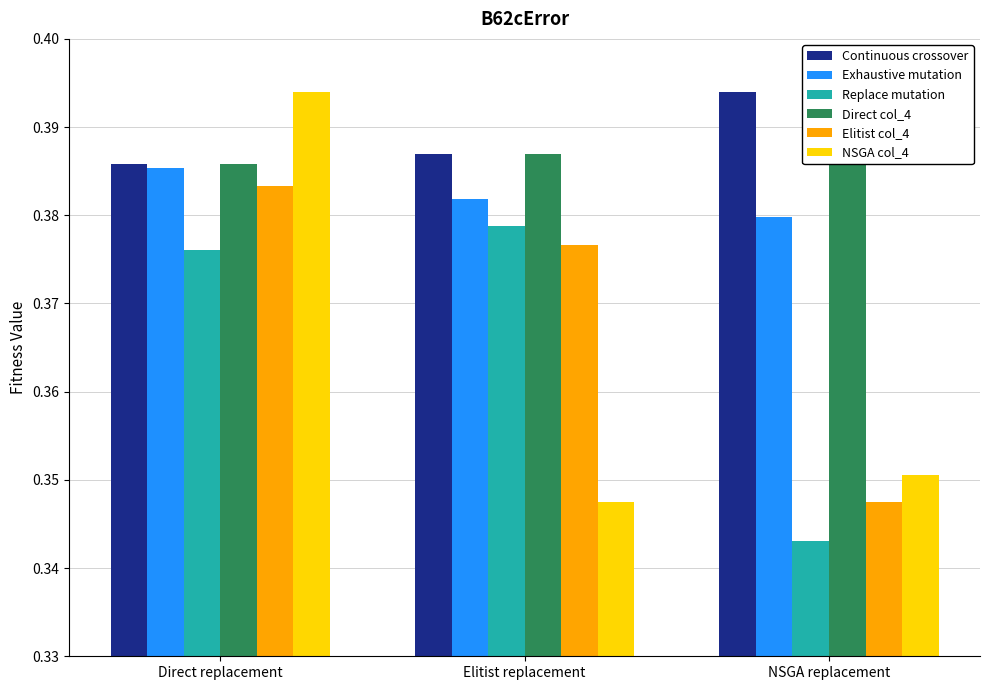

Reading left to right, what are all the values shown in this chart?

Continuous crossover: 0.4	0.4	0.4
Exhaustive mutation: 0.4	0.4	0.4
Replace mutation: 0.4	0.4	0.3
Direct col_4: 0.4	0.4	0.4
Elitist col_4: 0.4	0.4	0.3
NSGA col_4: 0.4	0.3	0.4